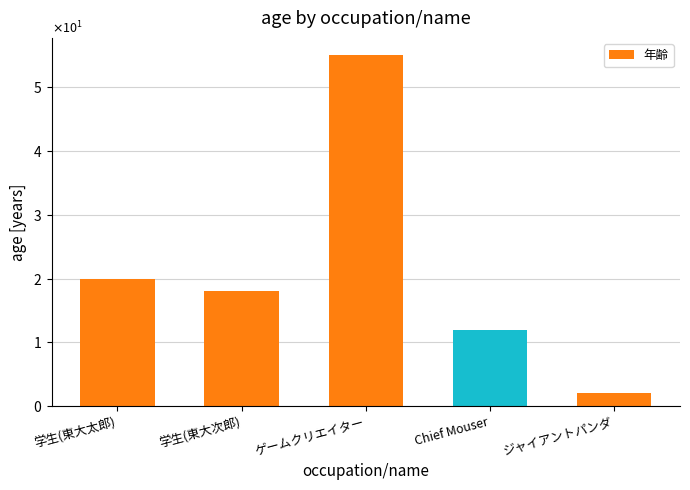

Does the chart contain any negative values?

No